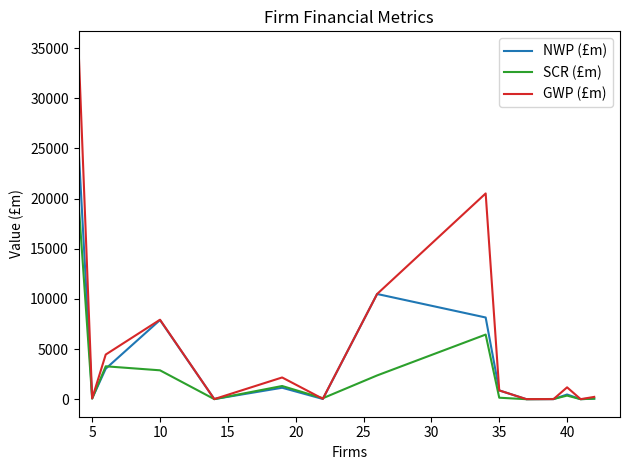

Which series has the largest total across all categories?

GWP (£m)